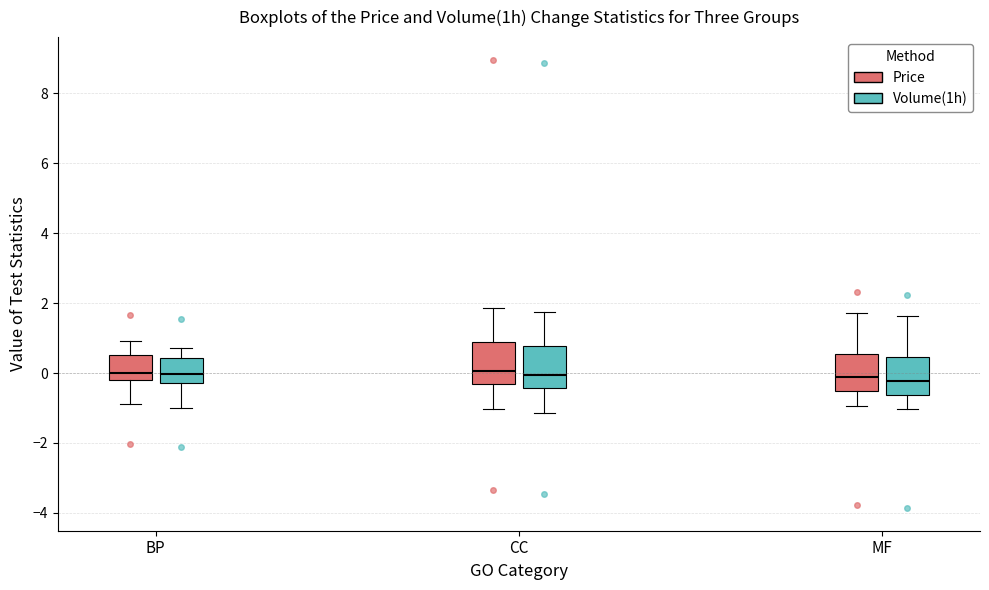

Reading left to right, read every box against the y-axis: the position of its median line, the range the box covers, and the ends of its whiskers. The values are not printed on the chart, so give them approximately, as read against the axis.

BP (Price): median 0.0, box -0.2 to 0.6, whiskers -0.8 to 1.0
BP (Volume(1h)): median 0.0, box -0.2 to 0.4, whiskers -1.0 to 0.8
CC (Price): median 0.0, box -0.4 to 0.8, whiskers -1.0 to 1.8
CC (Volume(1h)): median 0.0, box -0.4 to 0.8, whiskers -1.2 to 1.8
MF (Price): median -0.2, box -0.6 to 0.6, whiskers -1.0 to 1.8
MF (Volume(1h)): median -0.2, box -0.6 to 0.4, whiskers -1.0 to 1.6